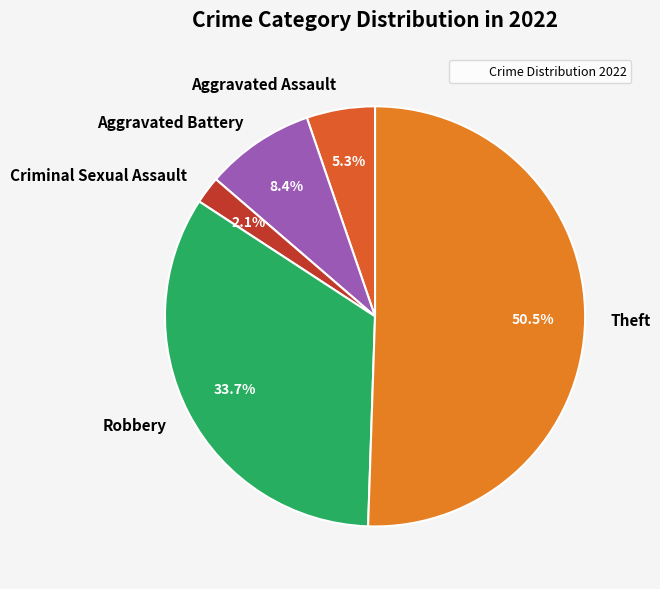

Which category has the biggest portion of the pie?

Theft